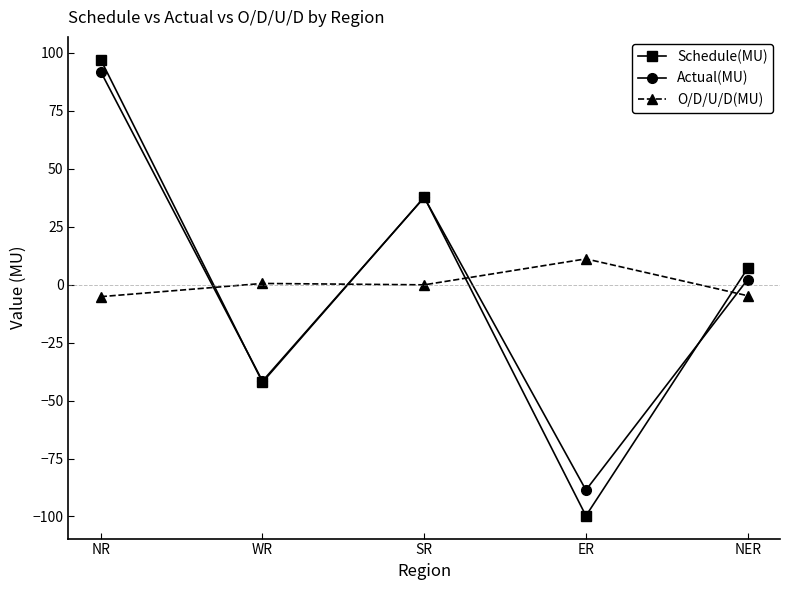

What is the difference between the maximum and minimum values in the O/D/U/D(MU) series?

16.3